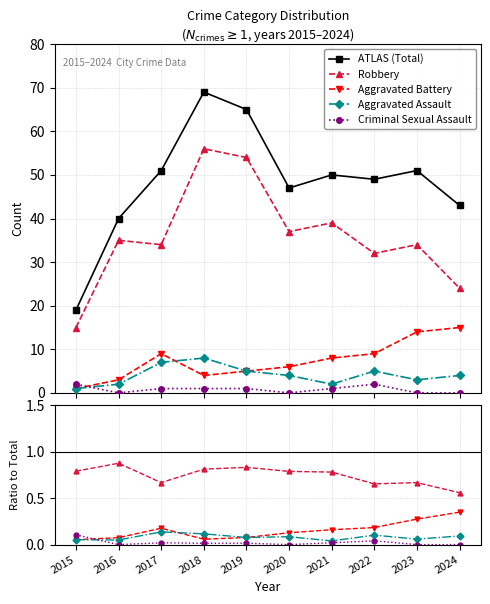

True or false: Robbery and Criminal Sexual Assault cross at least once.

False